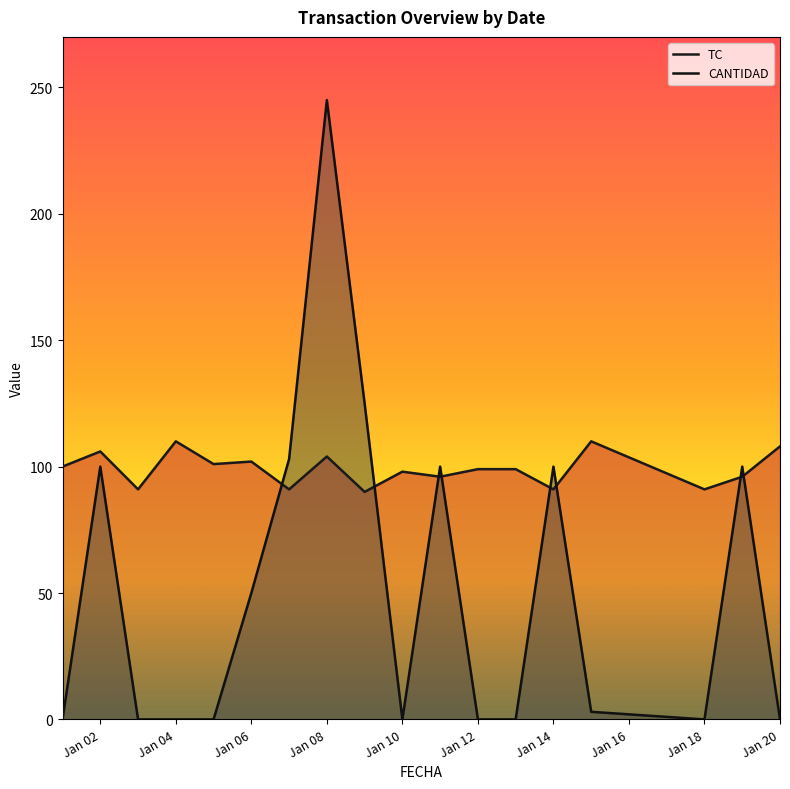

How many data points in TC are less than 99?

8